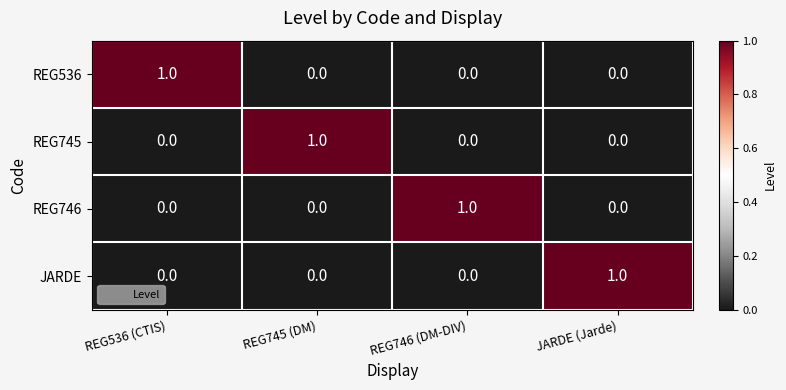

At how many categories does at least one series exceed 0?

4